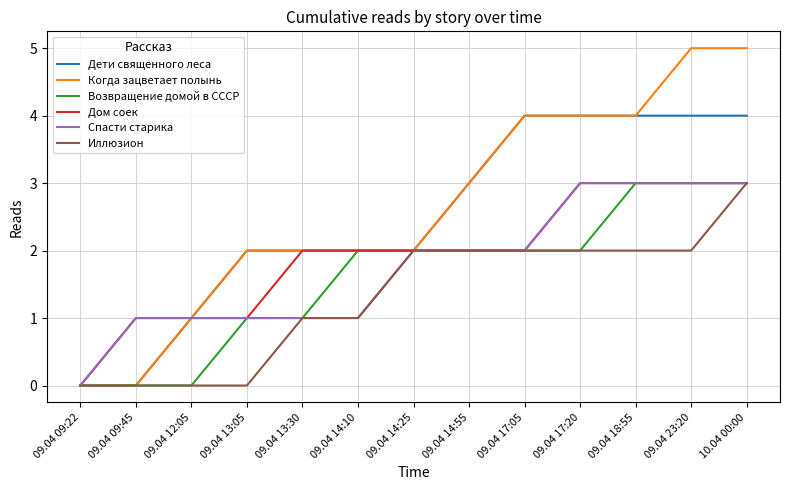

Which series changed the most between 09.04 17:20 and 09.04 18:55?

Возвращение домой в СССР